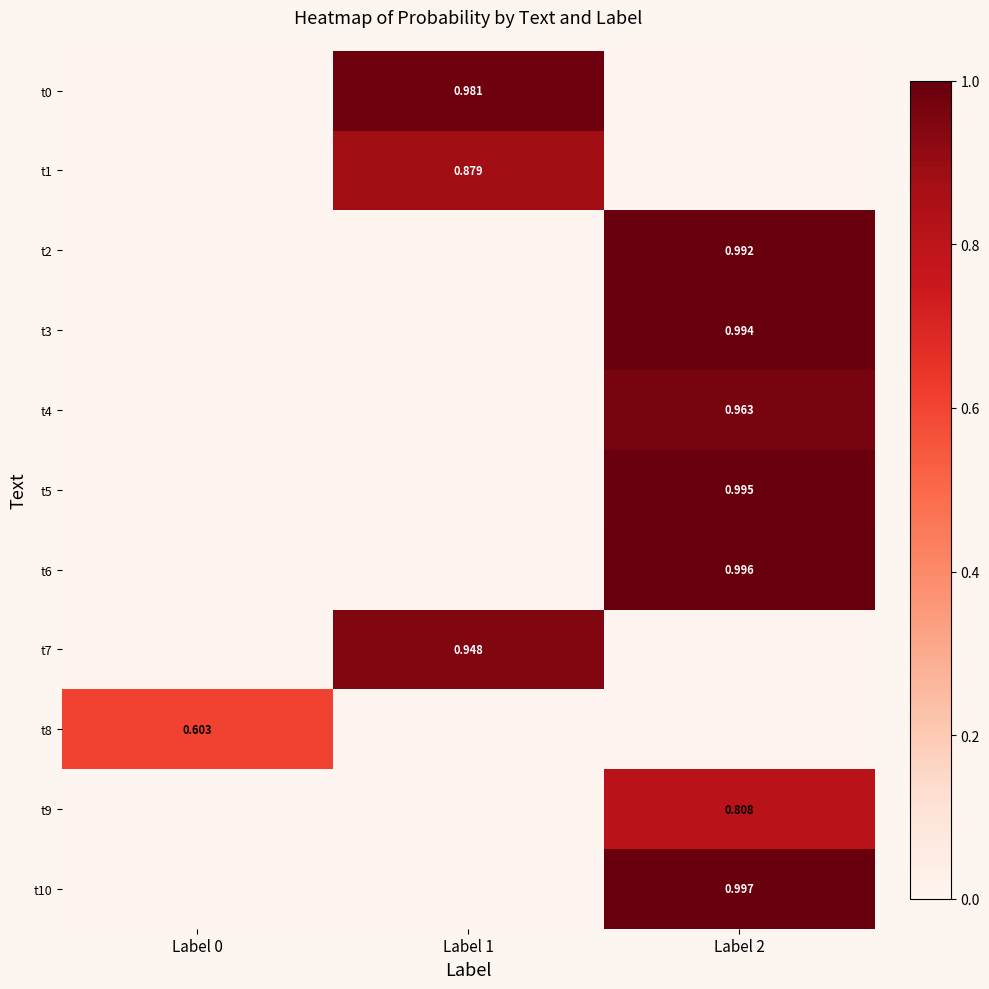

Which series has the largest total across all categories?

t10